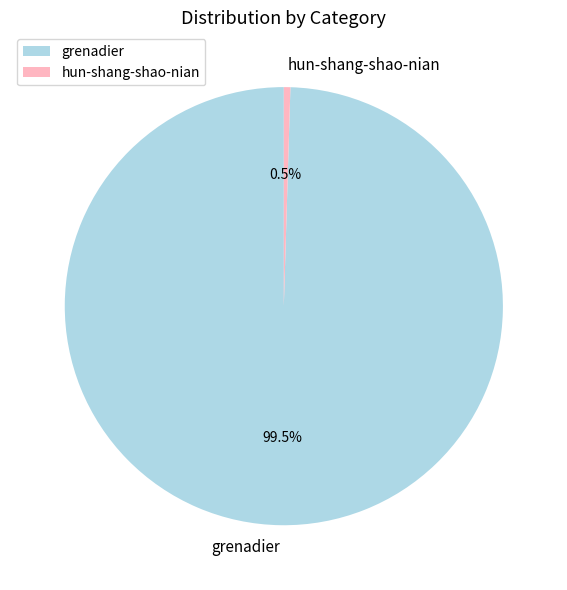

To the nearest percent, what is the difference between the largest and smallest slice percentages?

99%